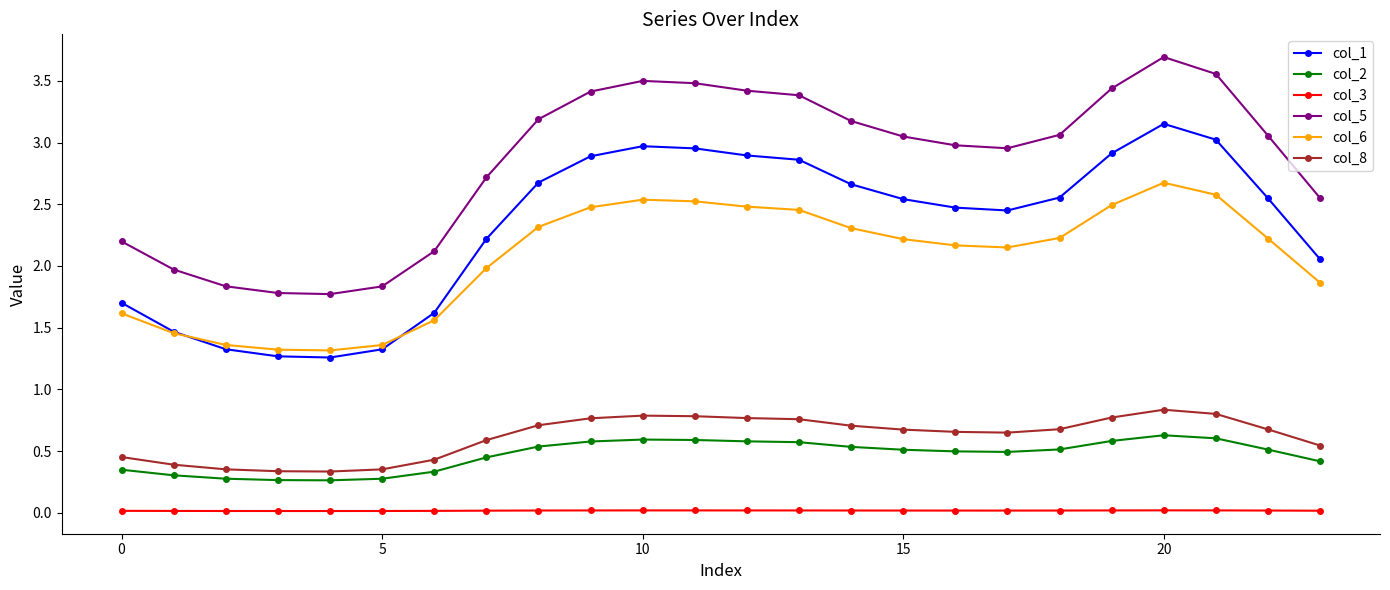

At how many categories does at least one series exceed 2?

19